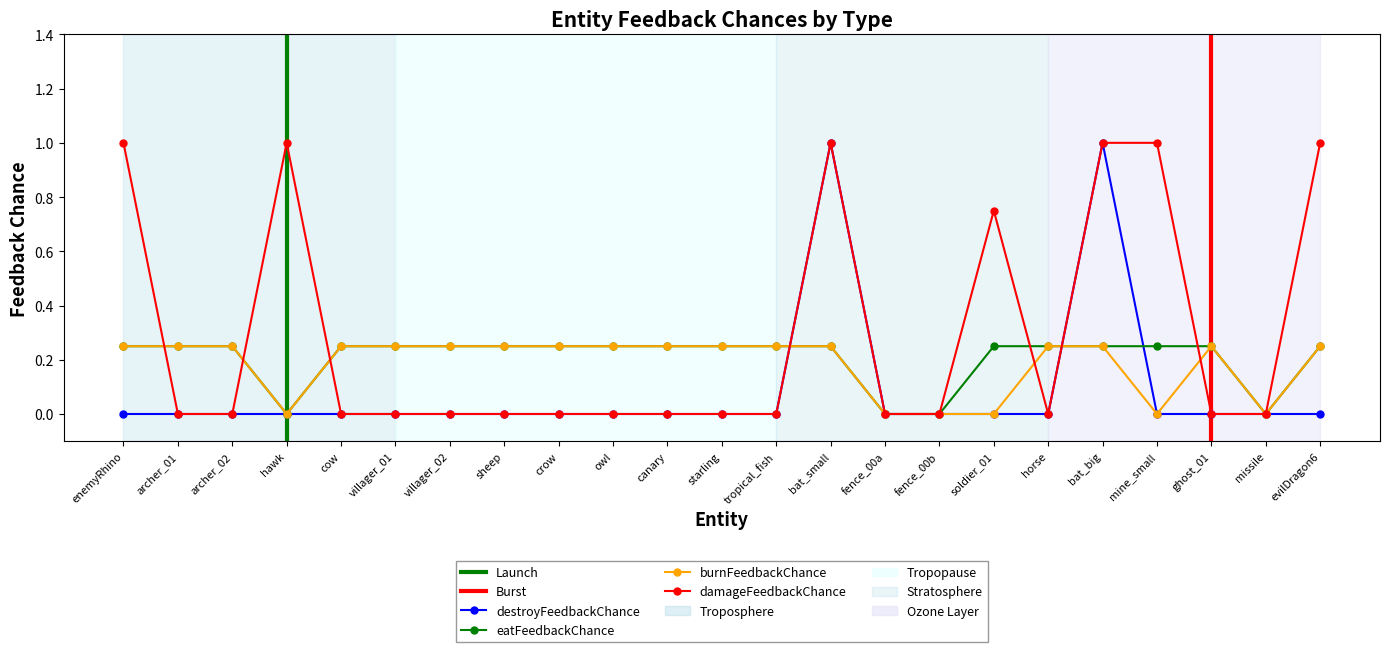

What is the label of the 4th point from the right?

mine_small